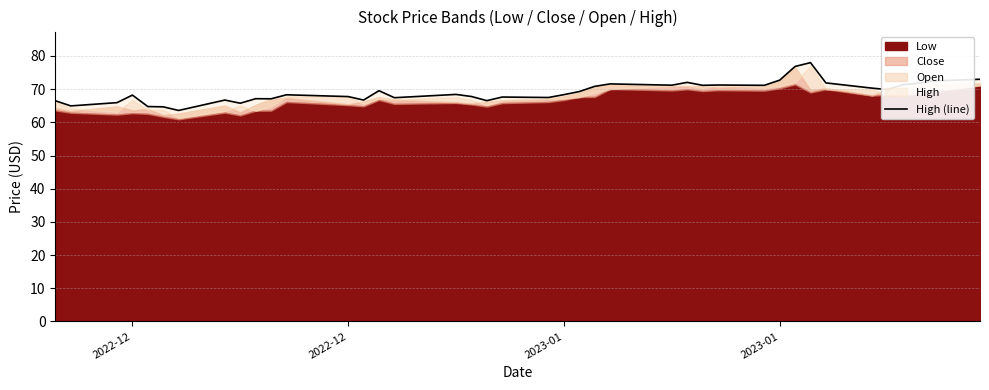

What is the greatest value displayed?

78.0